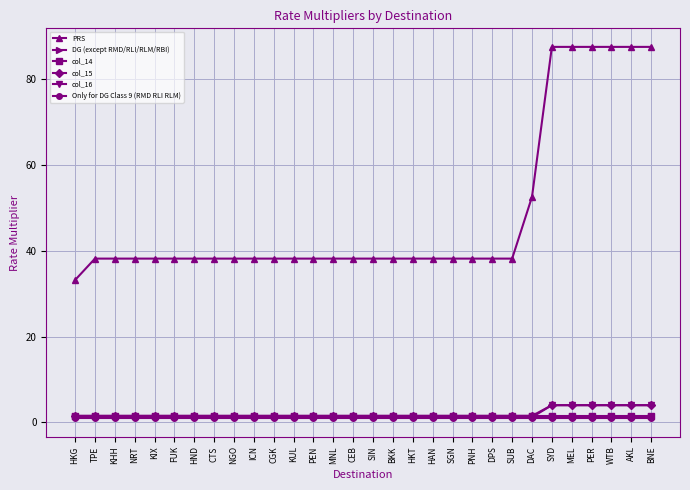

What is the highest value of the col_15 series?

4.0